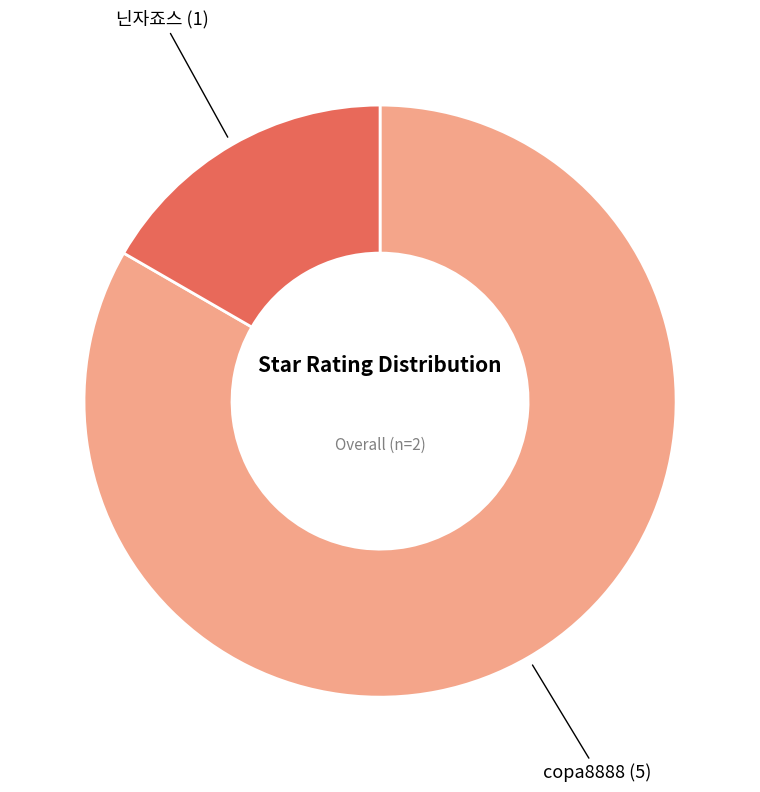

Is copa8888 the majority of the pie?

Yes